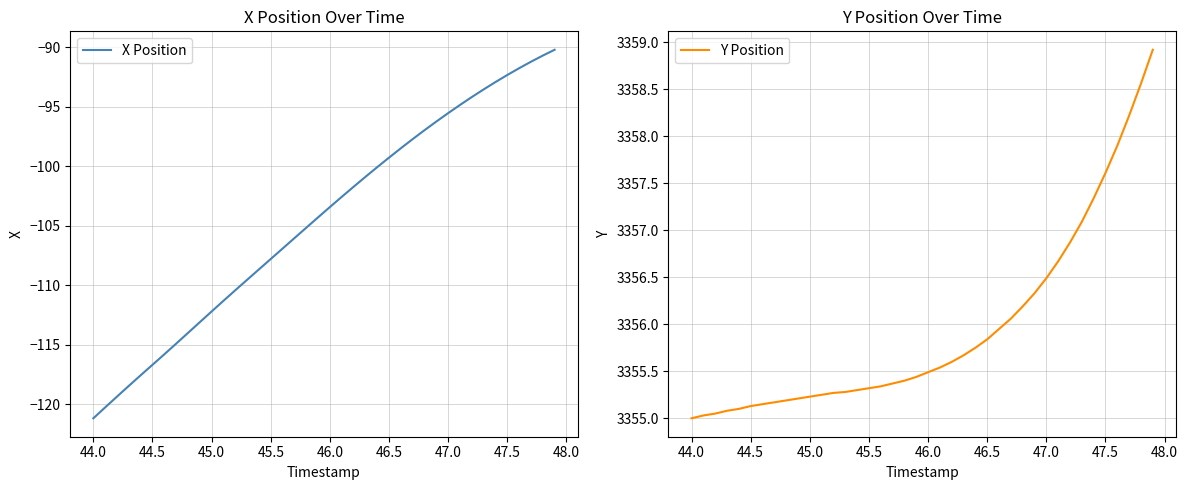

True or false: Y Position and X Position cross at least once.

False